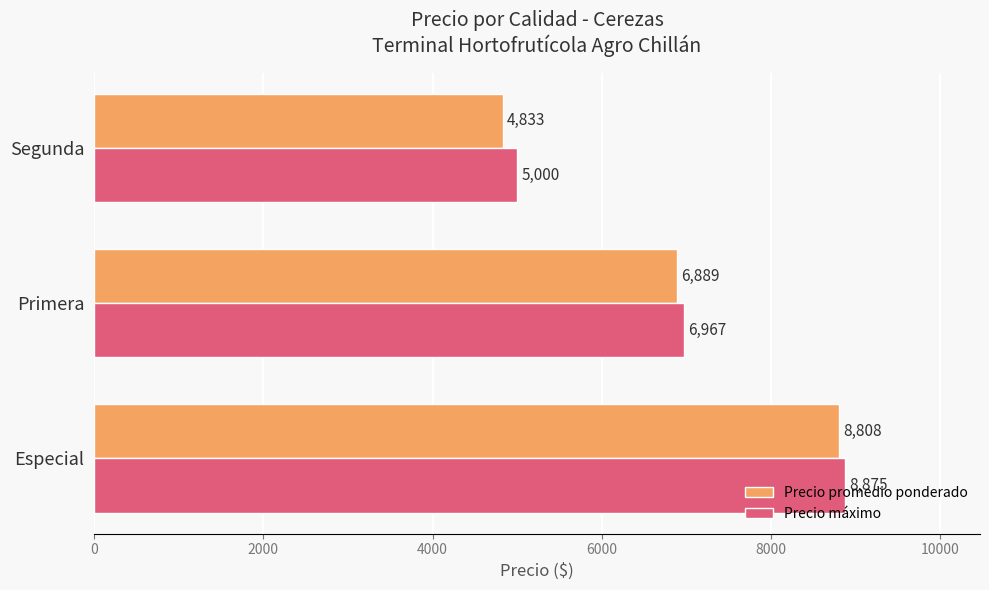

The value of Precio promedio ponderado at Segunda is 8469. True or false?

False